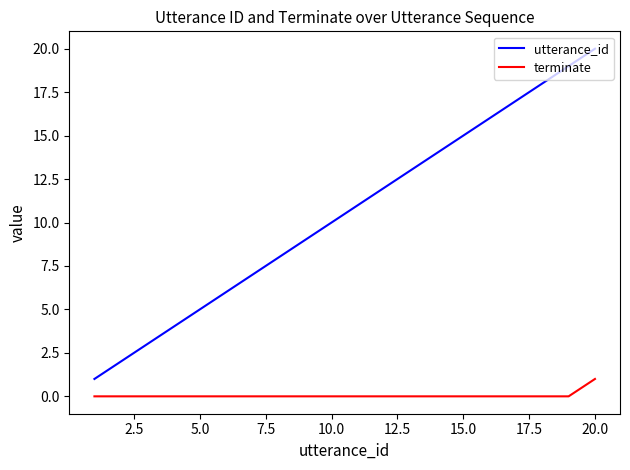

What is the difference between the maximum and minimum values in the utterance_id series?

19